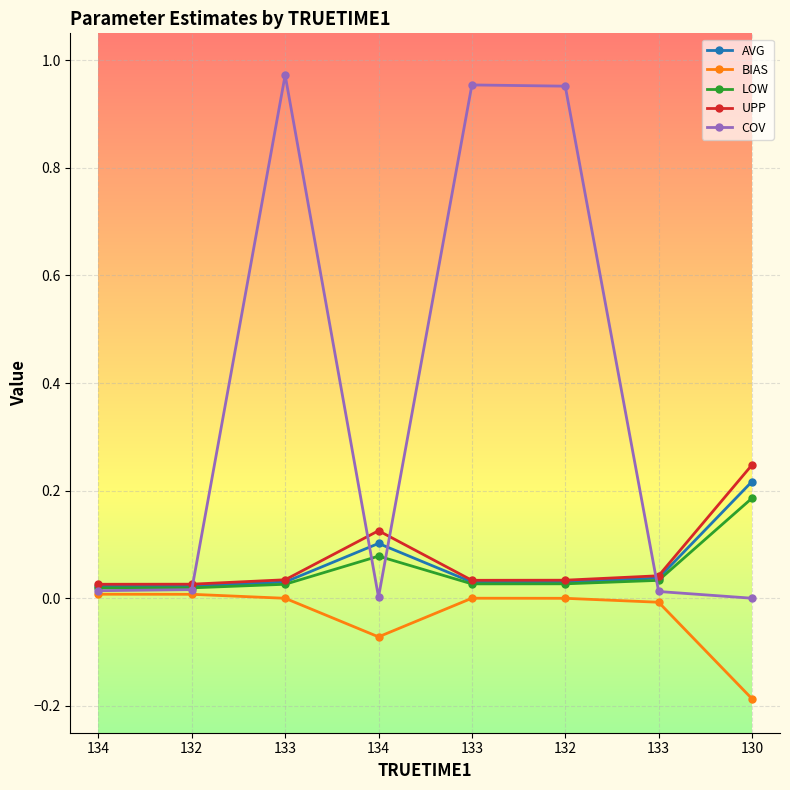

How many lines are shown in the chart?

5